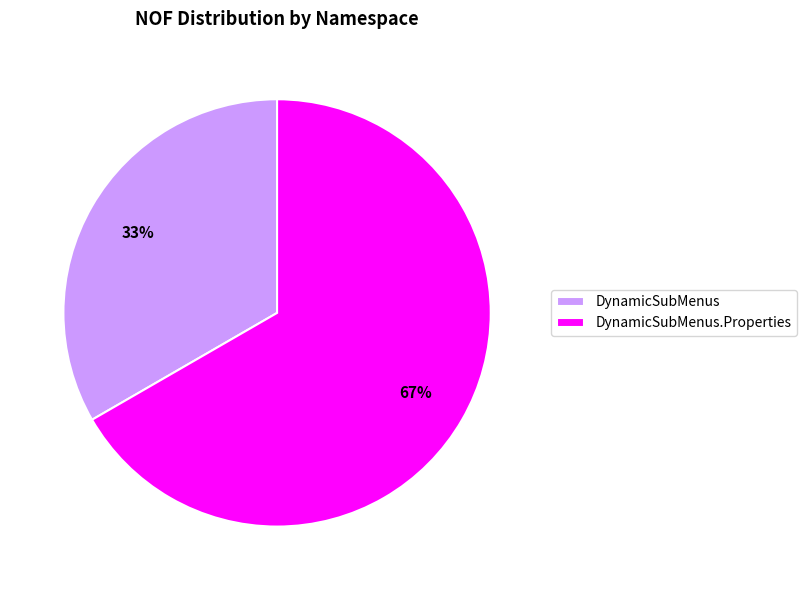

Combined, do DynamicSubMenus.Properties and DynamicSubMenus account for over 50%?

Yes